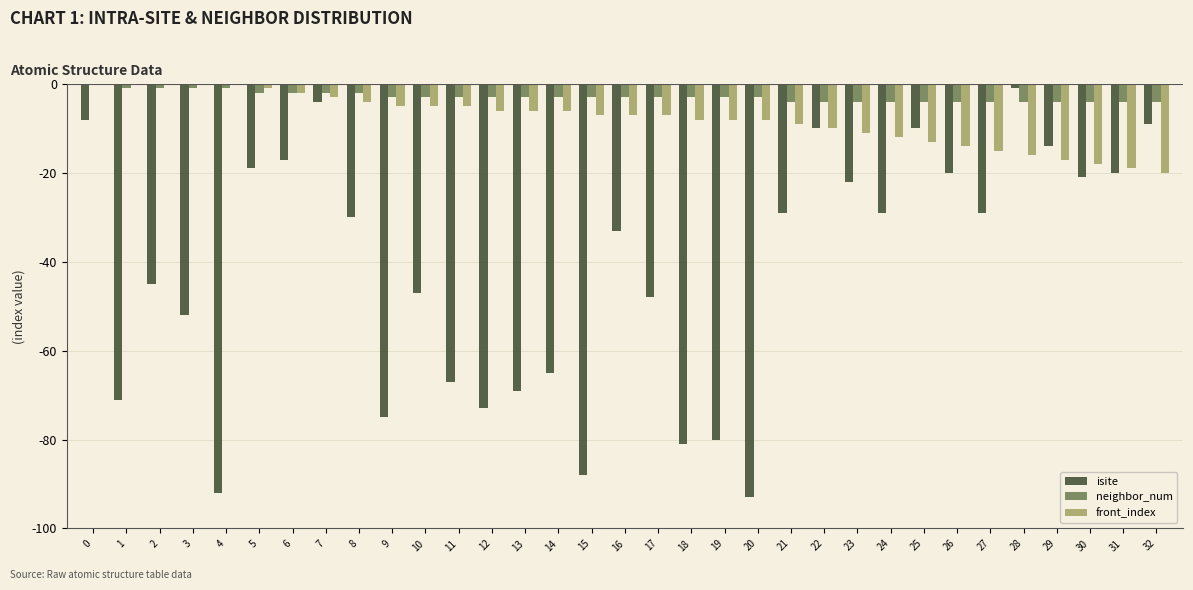

Is the value of front_index at 5 greater than the value of isite at 14?

Yes